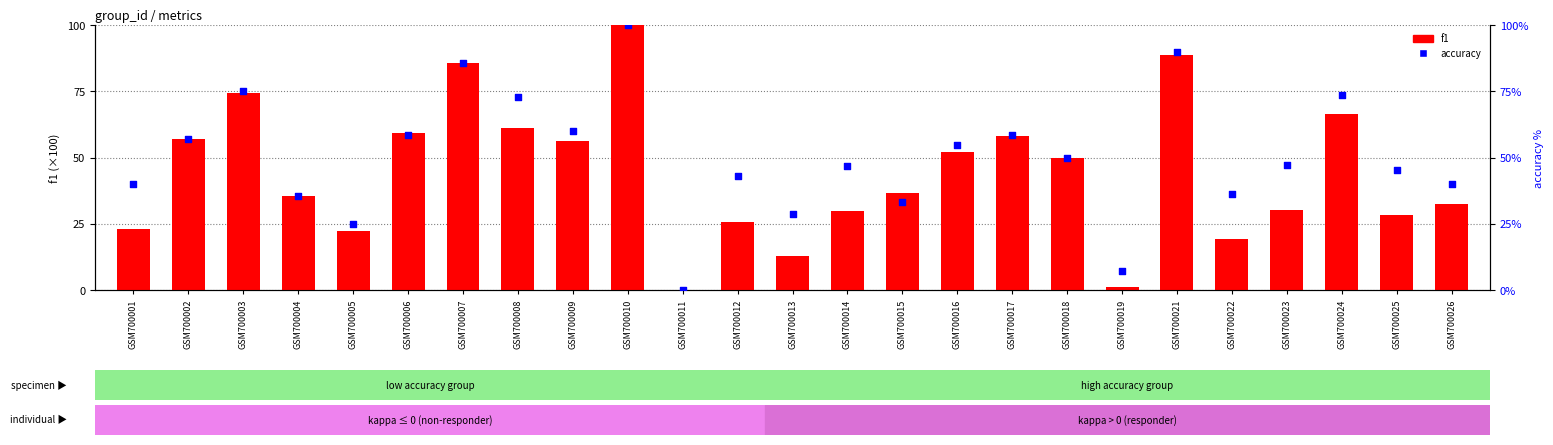

Which series has the widest spread of Y values?

f1